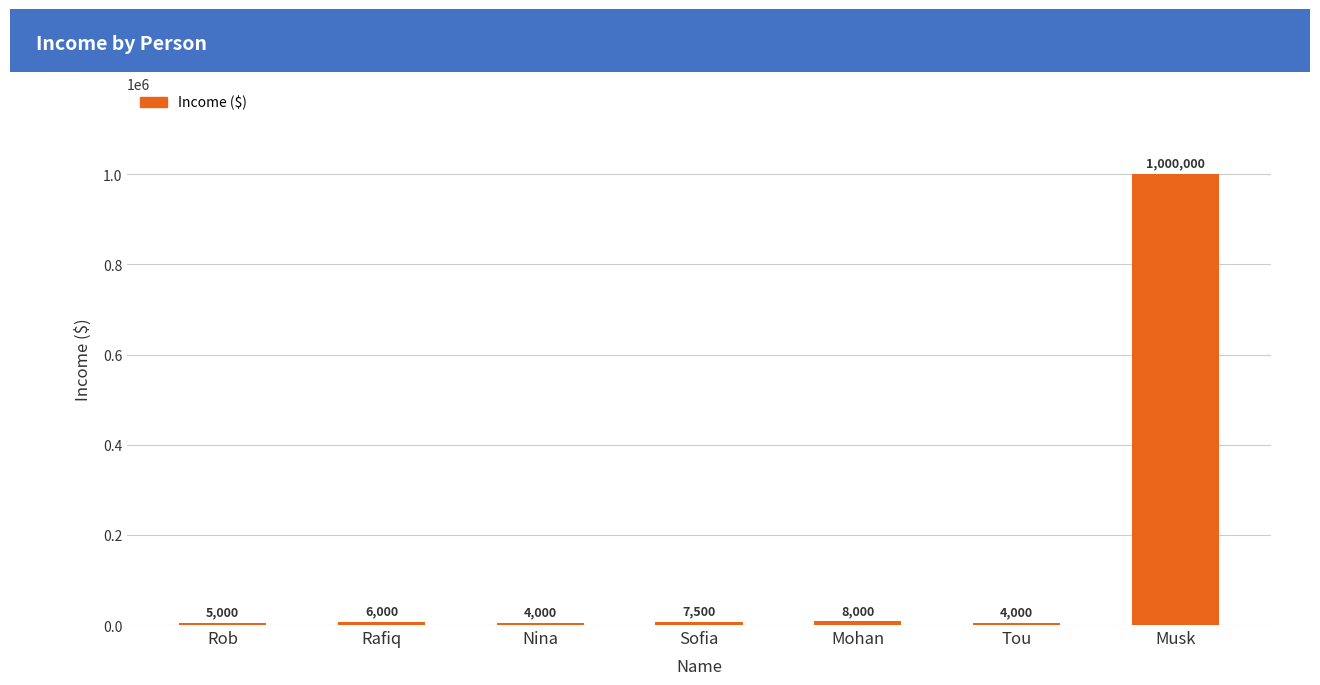

How many data points does each series have?

7